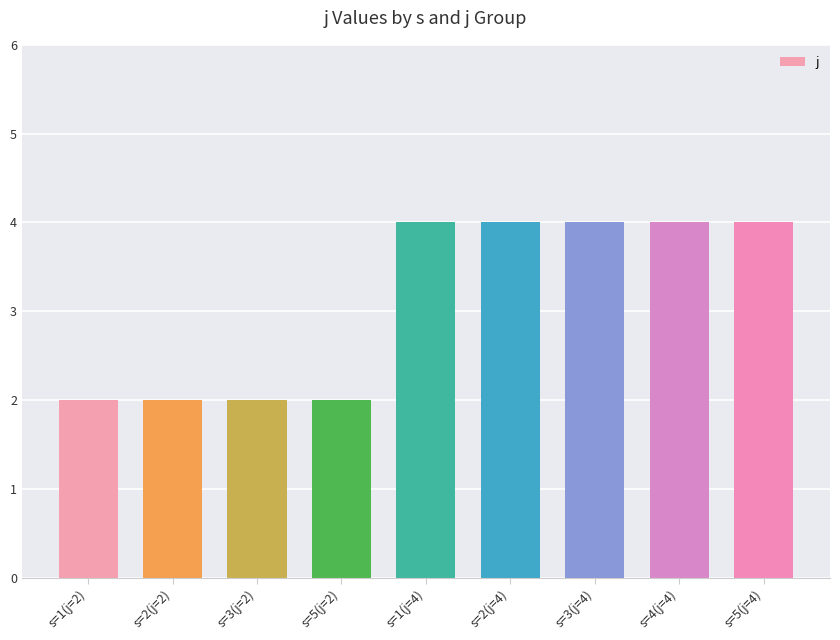

Is it true that the value at s=1(j=4) is 4?

True